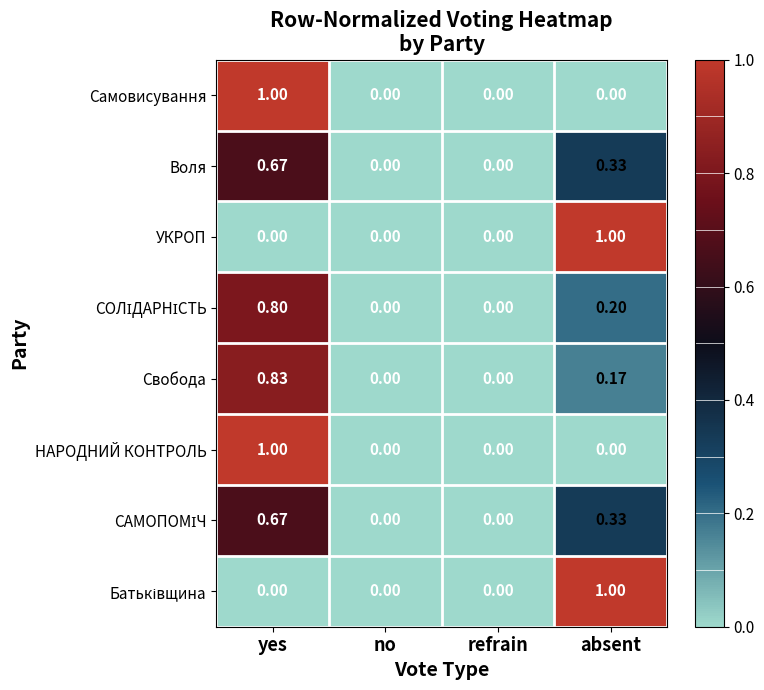

At which category is the sum across all series the highest?

yes